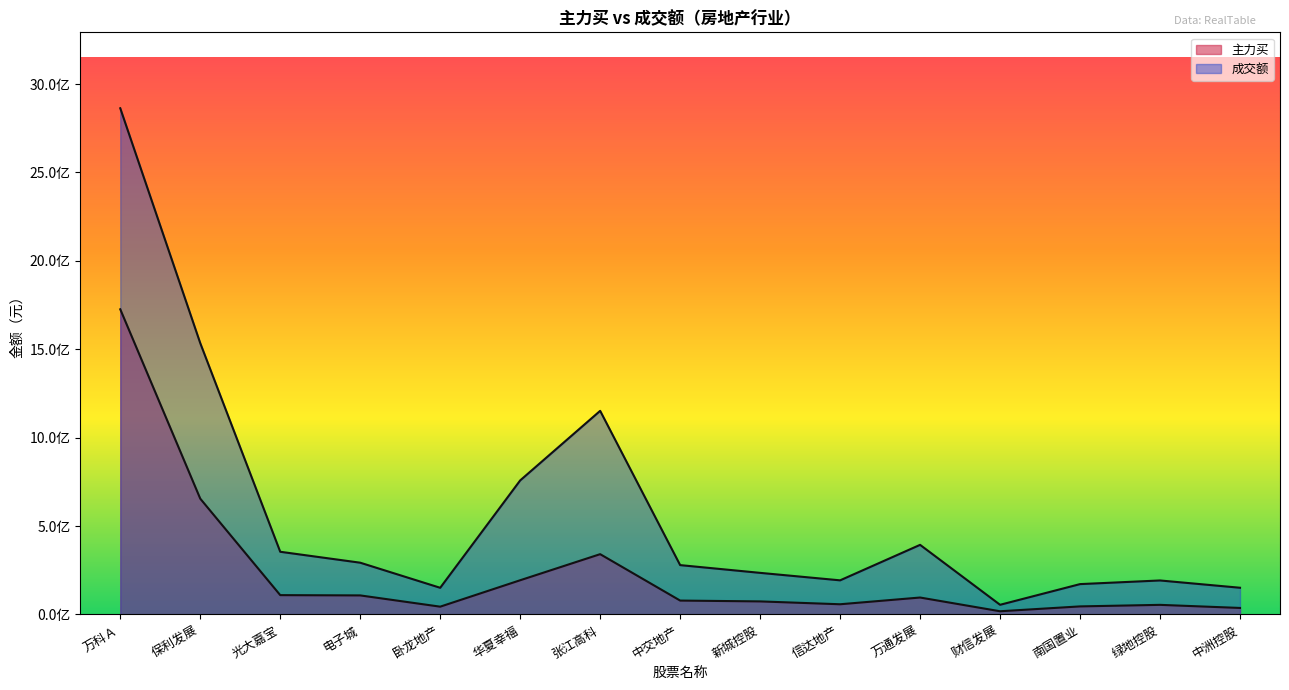

At which category does 成交额 reach its first local peak?

张江高科